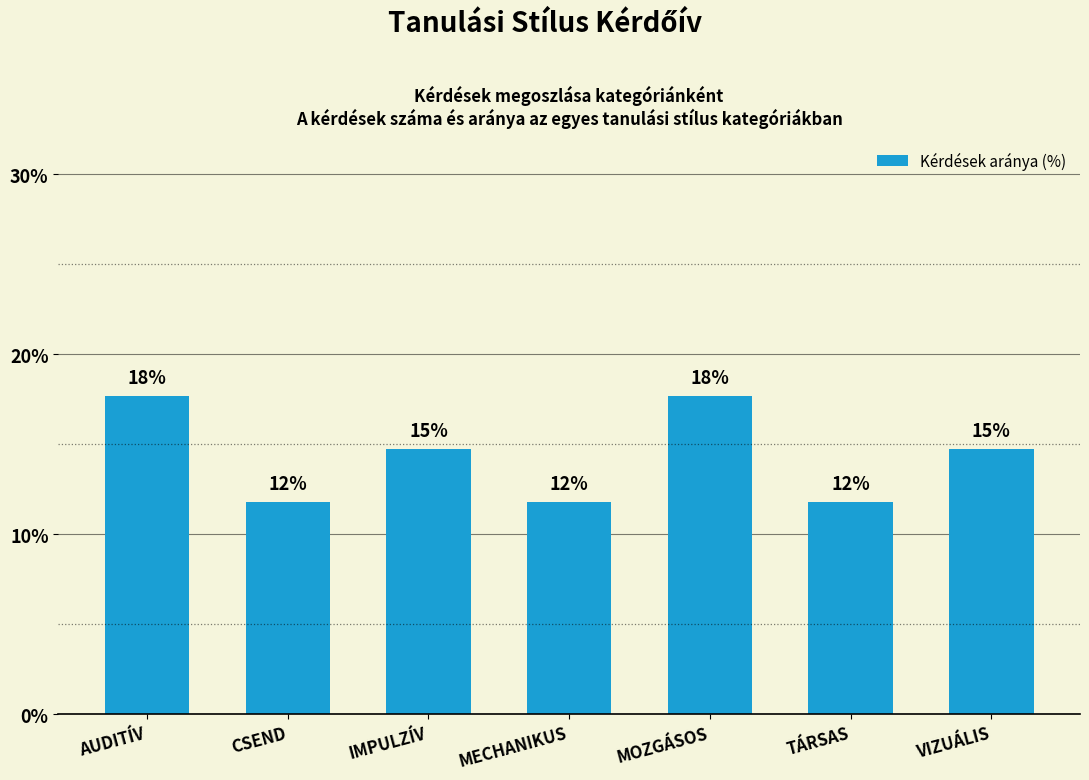

What is the difference between the maximum and second lowest values?

5.9